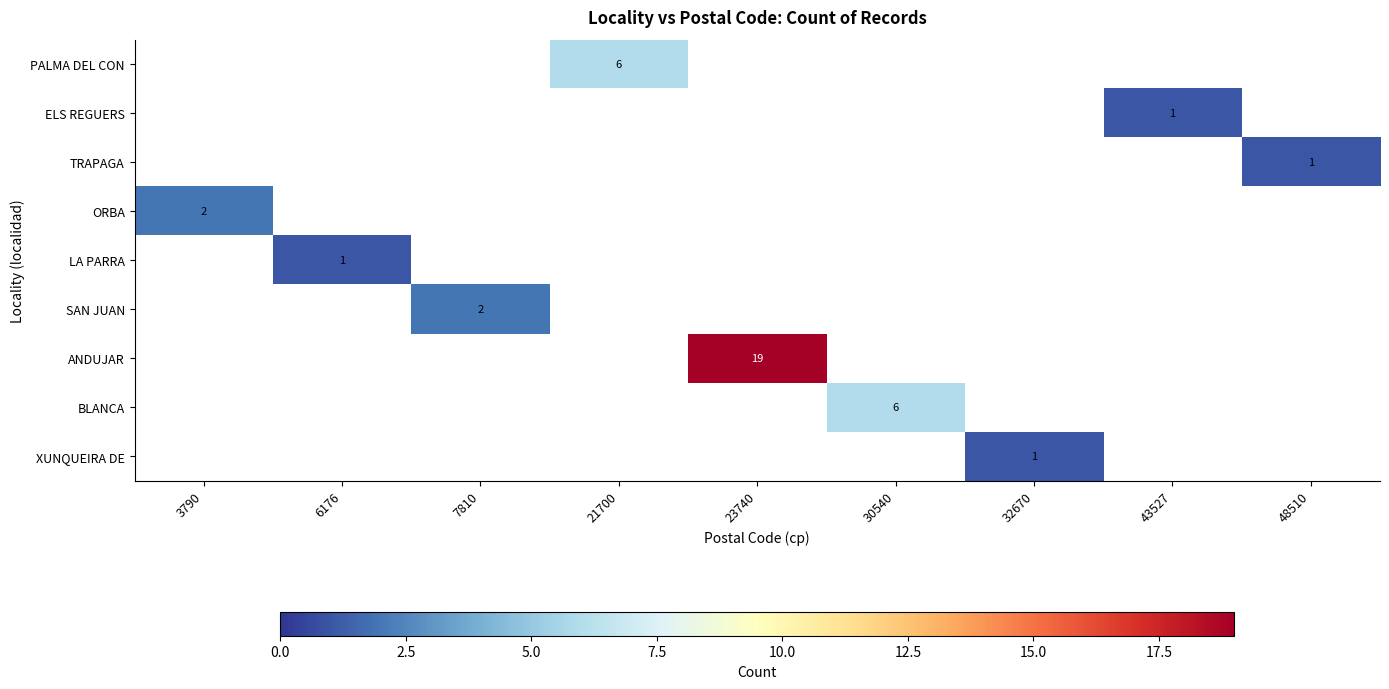

What is the minimum value shown in the chart?

1.0